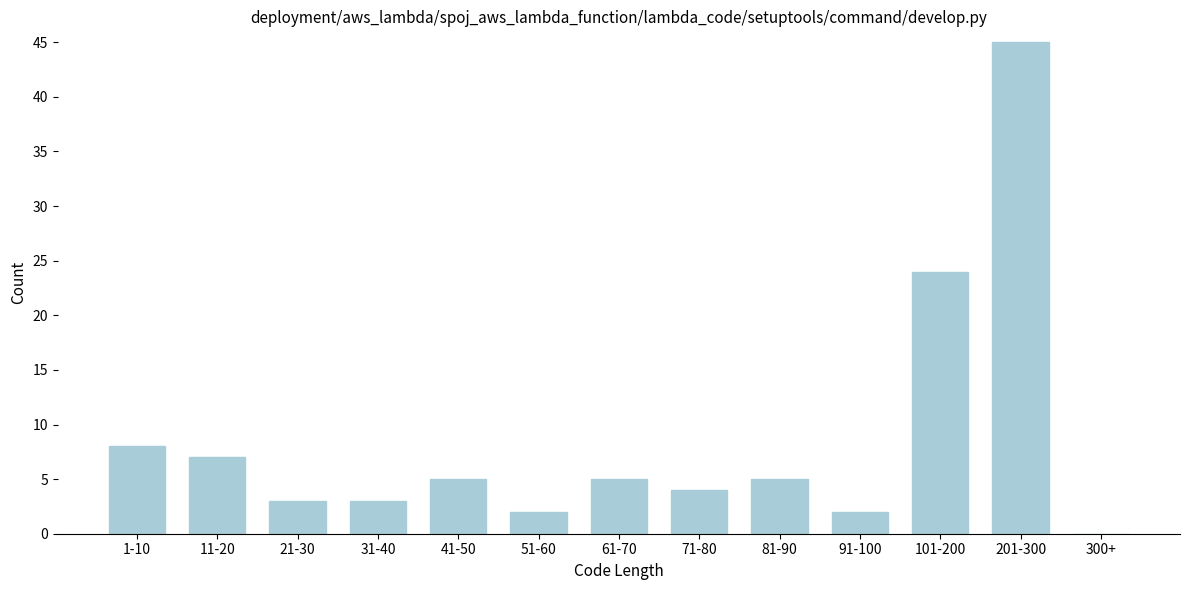

Reading right to left, what are all the values shown in this chart?

300+=0	201-300=45	101-200=24	91-100=2	81-90=5	71-80=4	61-70=5	51-60=2	41-50=5	31-40=3	21-30=3	11-20=7	1-10=8